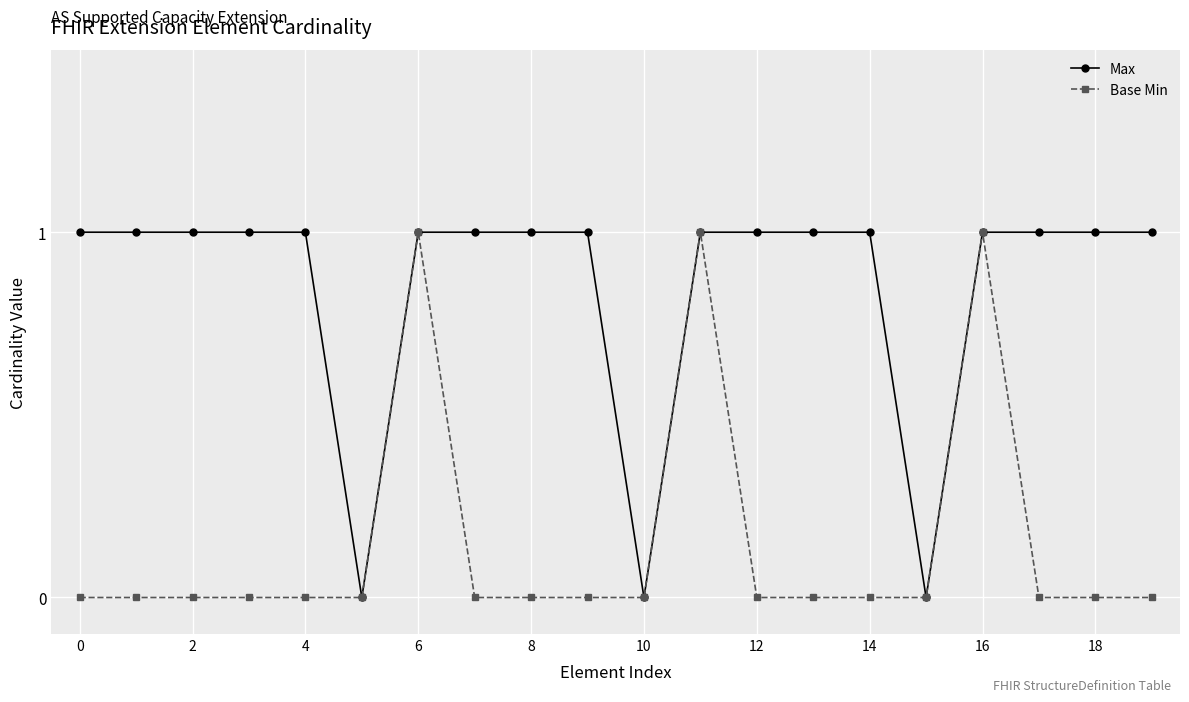

What is the difference between the maximum and minimum values in the Base Min series?

1